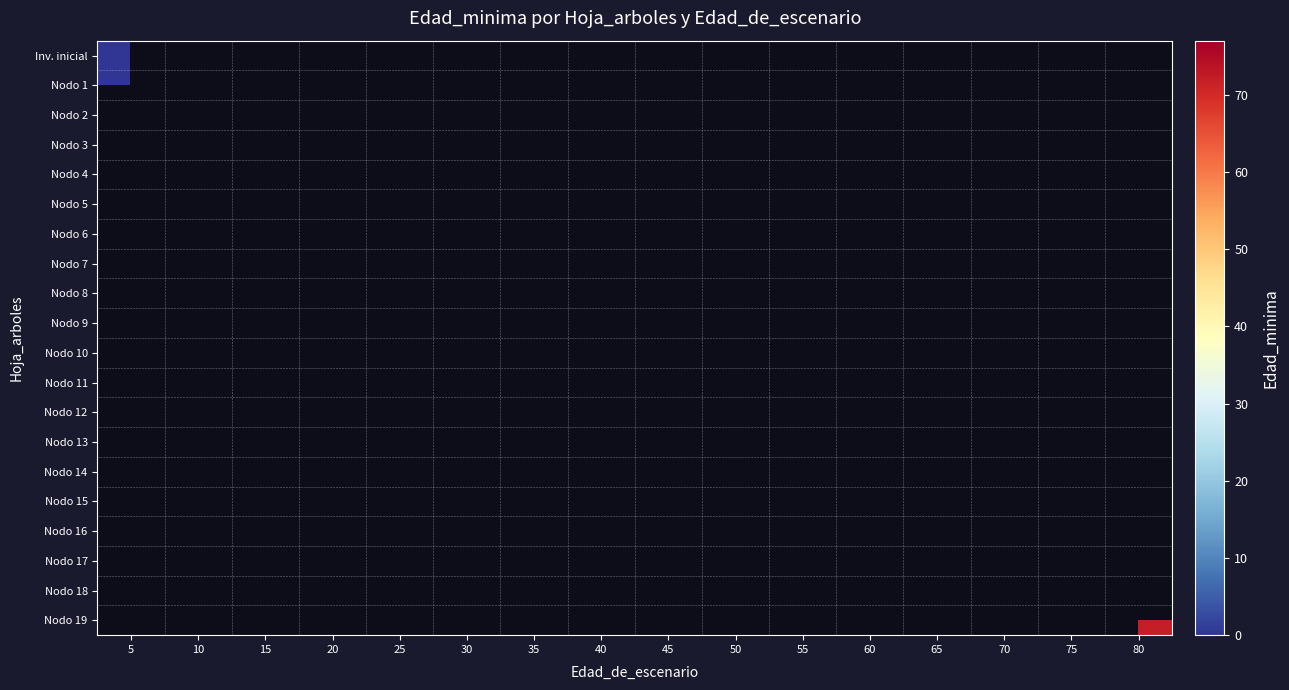

Rank the series at 20 from lowest to highest value.

Inv. inicial, Nodo 1, Nodo 2, Nodo 3, Nodo 4, Nodo 5, Nodo 6, Nodo 7, Nodo 8, Nodo 9, Nodo 10, Nodo 11, Nodo 12, Nodo 13, Nodo 14, Nodo 15, Nodo 16, Nodo 17, Nodo 18, Nodo 19